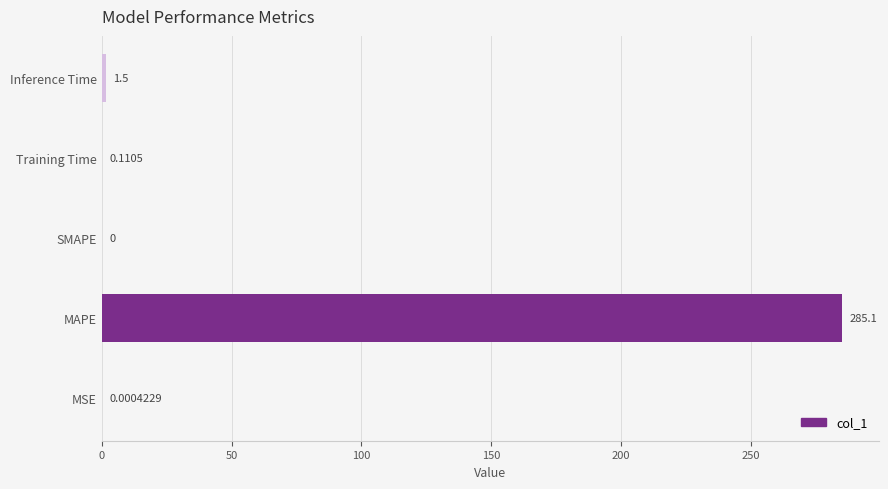

How many values are above zero?

4